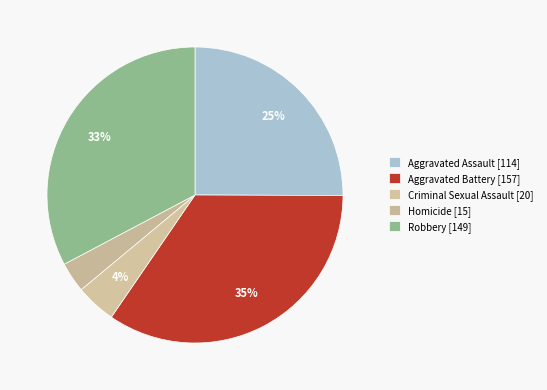

Do Aggravated Battery and Robbery together represent more than half of the pie?

Yes